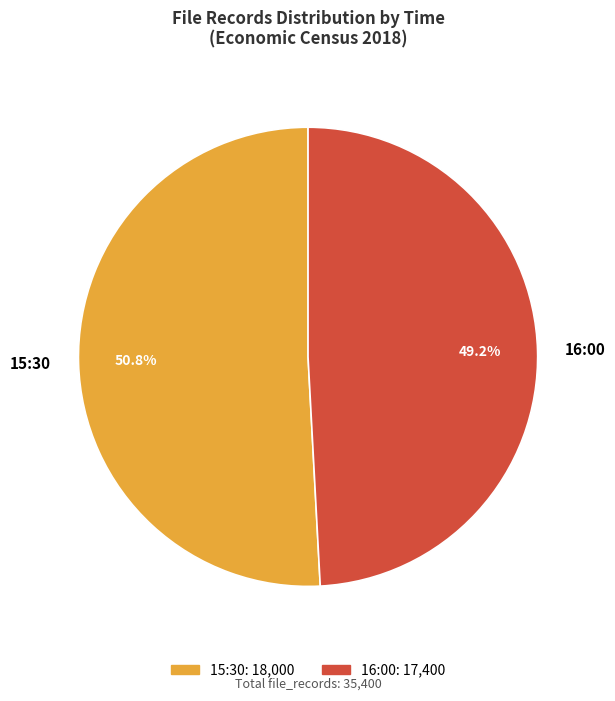

Count the number of slices in the pie.

2